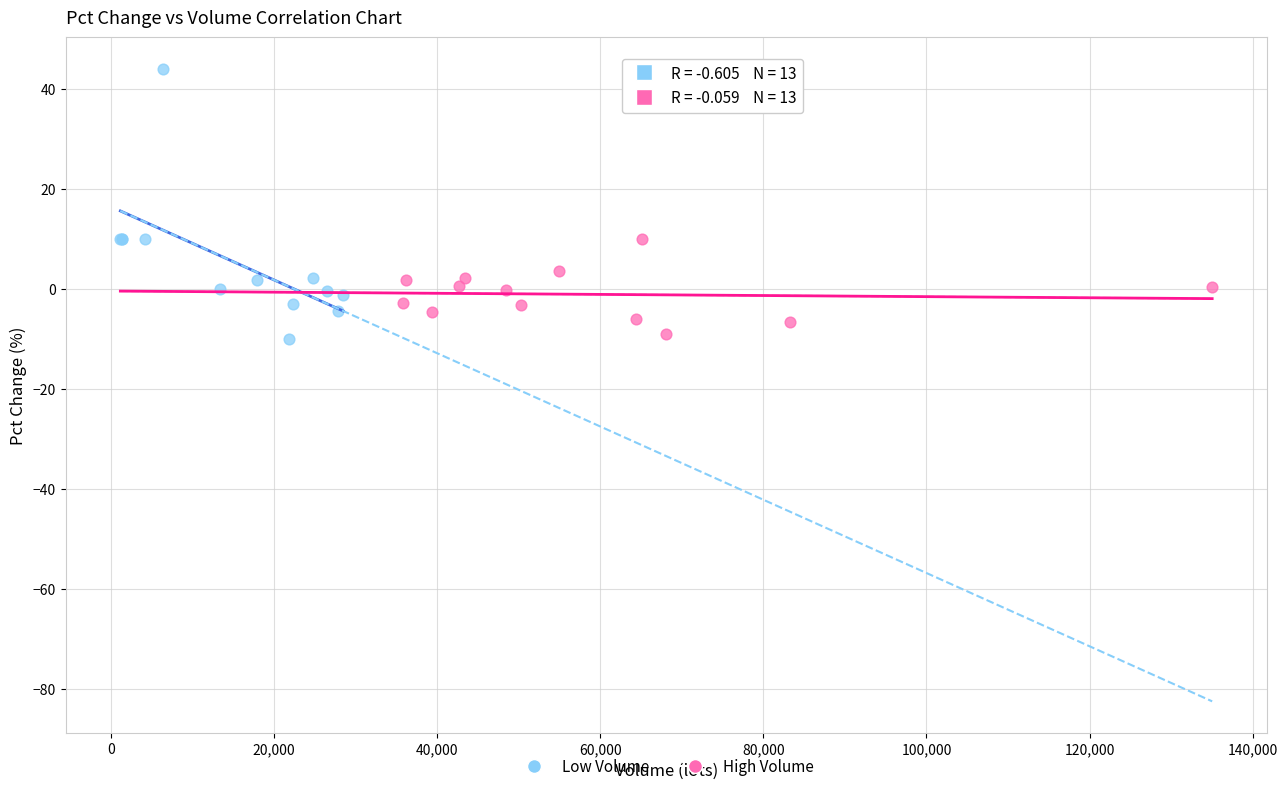

Which series contains the highest Y value?

Low Volume